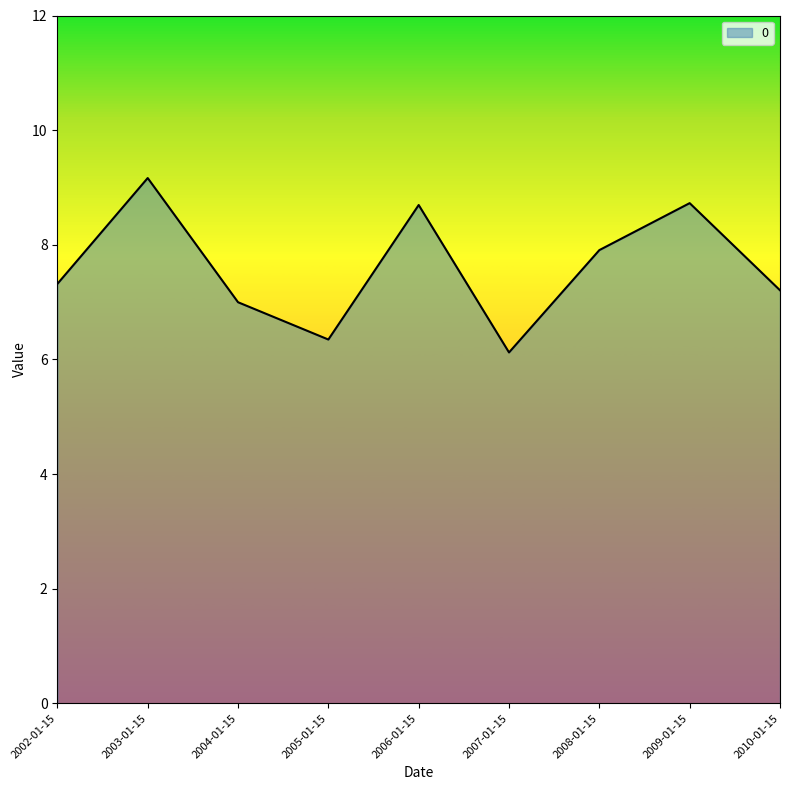

The value at 2007-01-15 is 8.1. True or false?

False